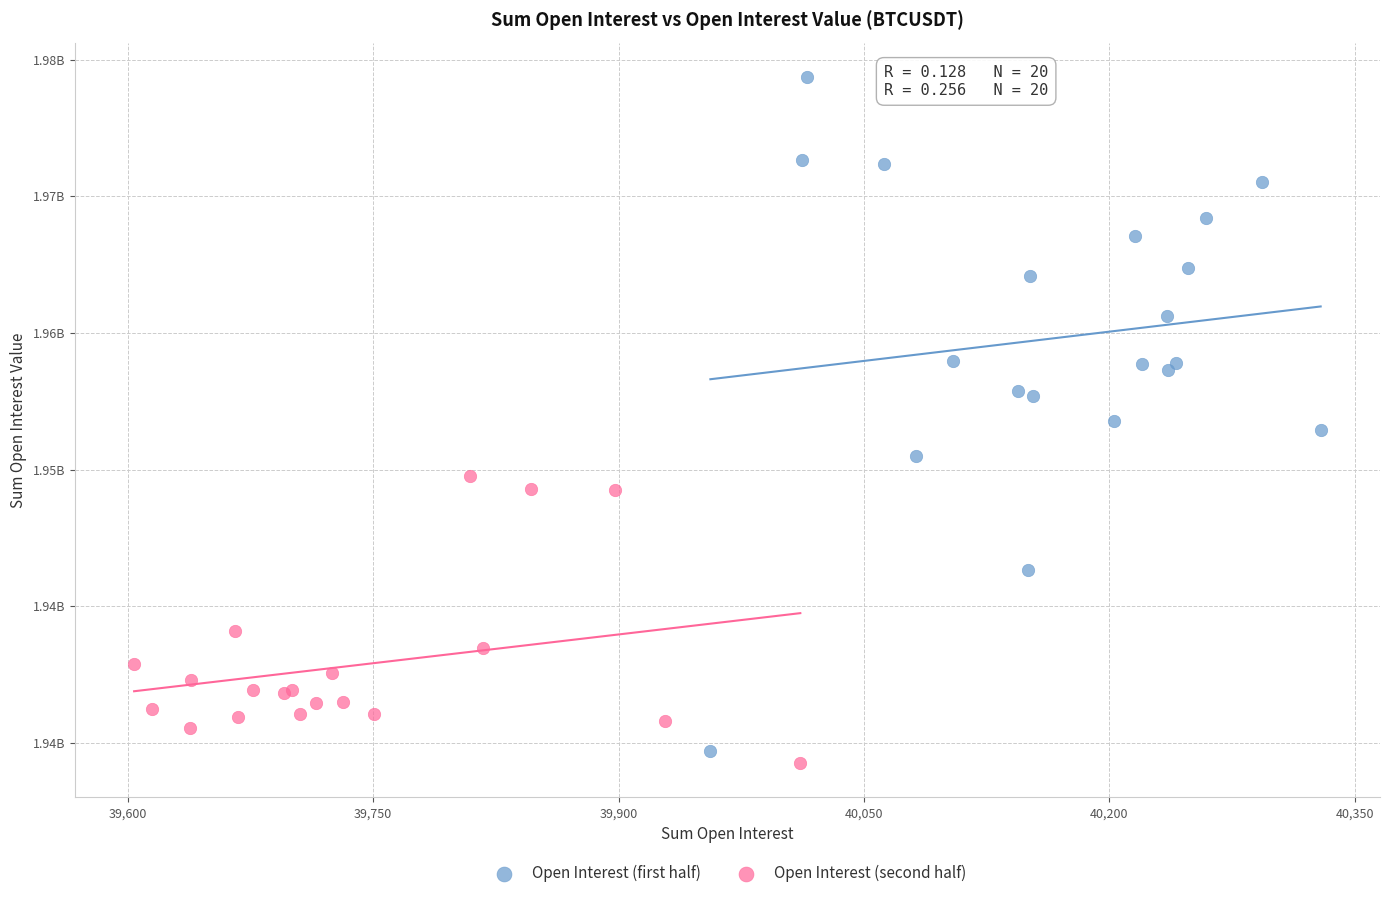

Which series reaches the minimum Y coordinate?

Open Interest (second half)